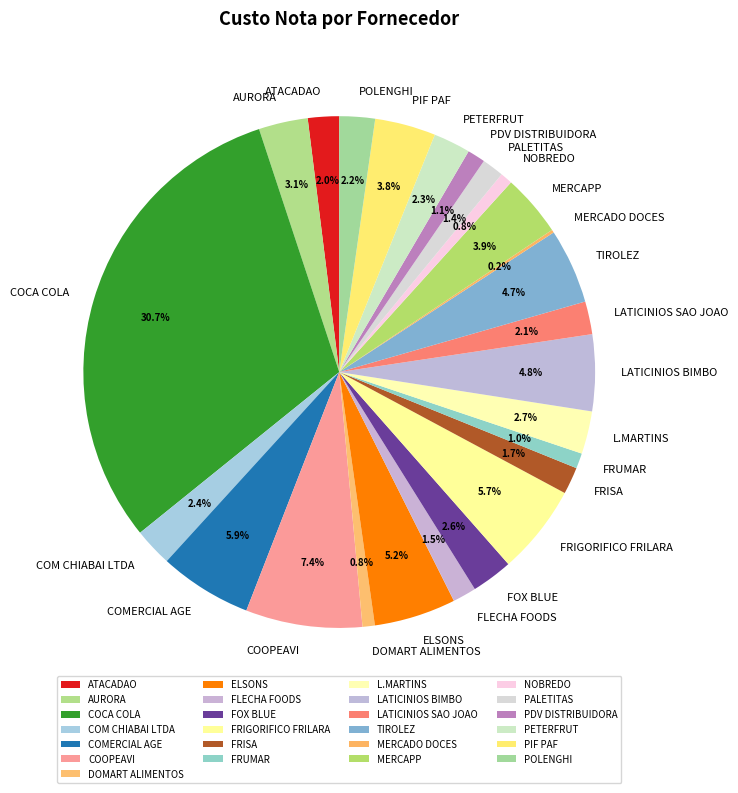

Is there a majority slice in this chart?

No